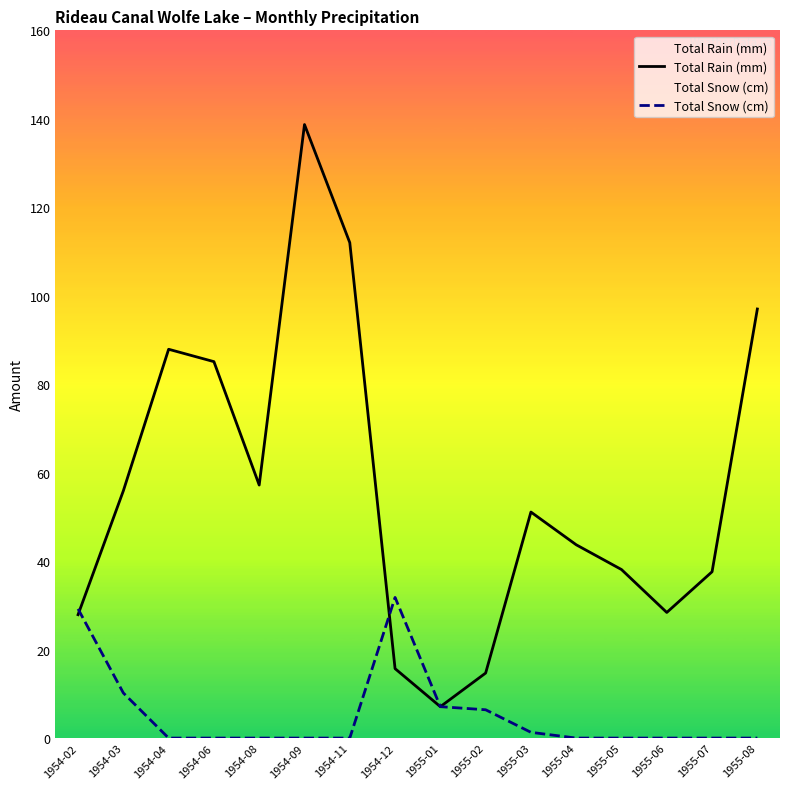

Reading left to right, transcribe all the data shown in this chart.

Total Rain (mm): 1954-02=27.9	1954-03=55.9	1954-04=87.9	1954-06=85.1	1954-08=57.2	1954-09=138.7	1954-11=112.0	1954-12=15.7	1955-01=7.1	1955-02=14.7	1955-03=51.1	1955-04=43.7	1955-05=38.1	1955-06=28.4	1955-07=37.6	1955-08=97.0
Total Snow (cm): 1954-02=29.2	1954-03=10.2	1954-04=0.0	1954-06=0.0	1954-08=0.0	1954-09=0.0	1954-11=0.0	1954-12=31.8	1955-01=7.1	1955-02=6.4	1955-03=1.3	1955-04=0.0	1955-05=0.0	1955-06=0.0	1955-07=0.0	1955-08=0.0